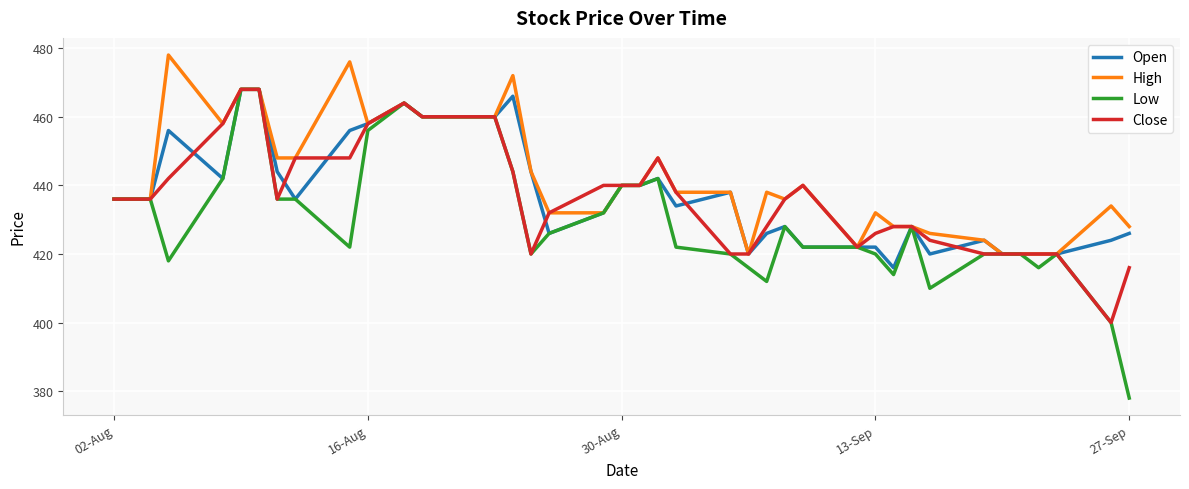

What is the smallest value displayed?

378